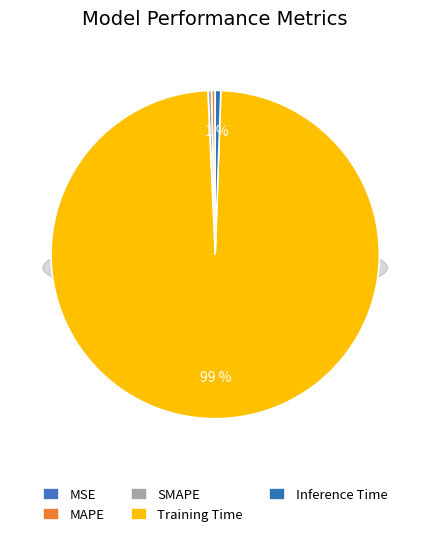

Count the number of slices in the pie.

5